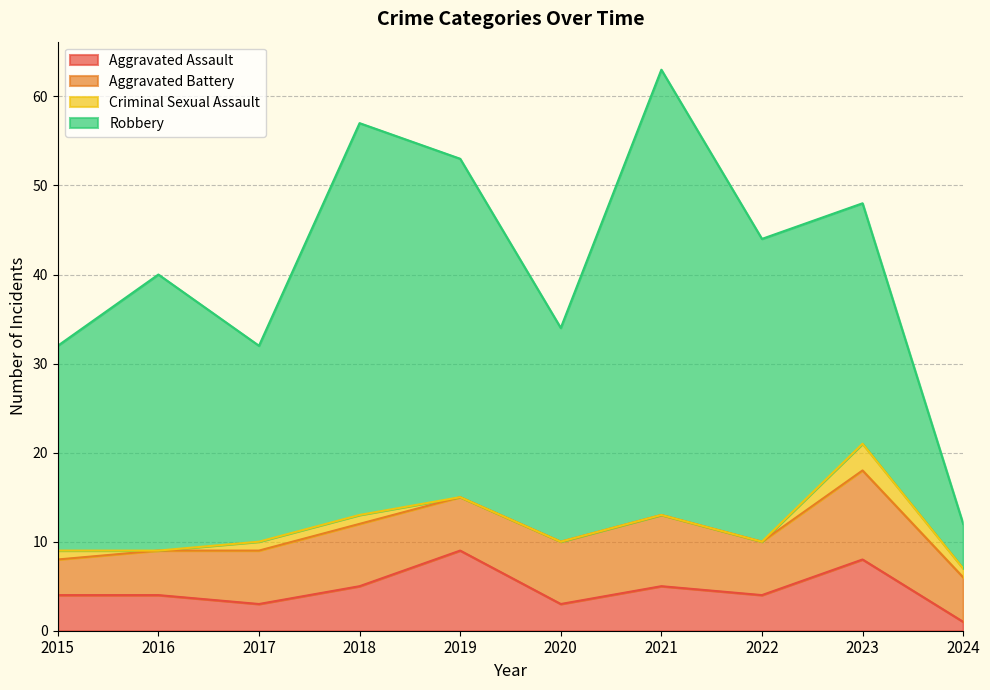

At how many categories does at least one series exceed 26?

6